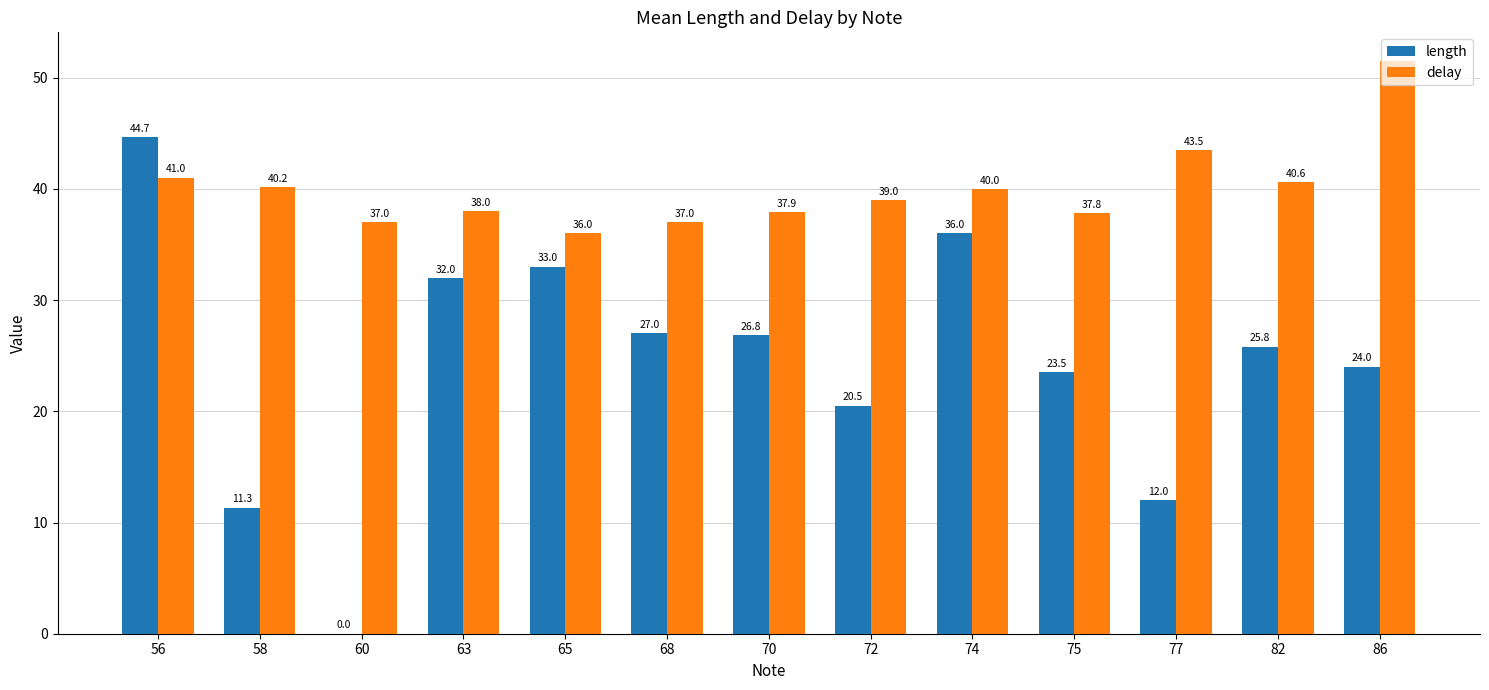

The length series shows 32.5 at 72. True or false?

False